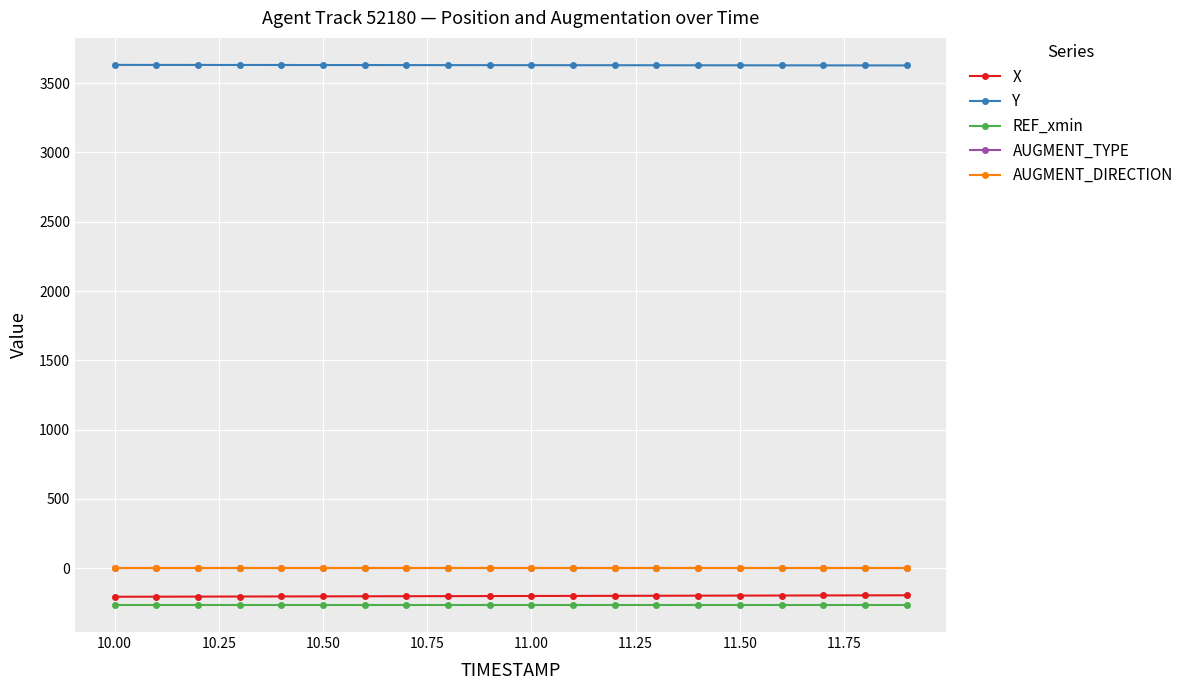

Which series has the largest total across all categories?

Y